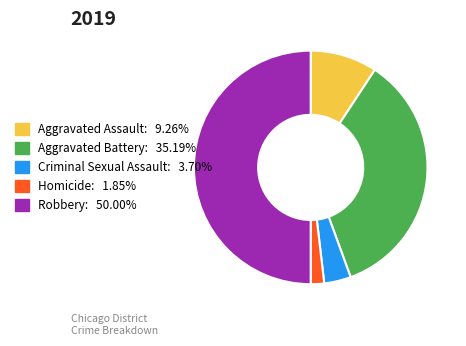

Combined, do Criminal Sexual Assault and Robbery account for over 50%?

Yes